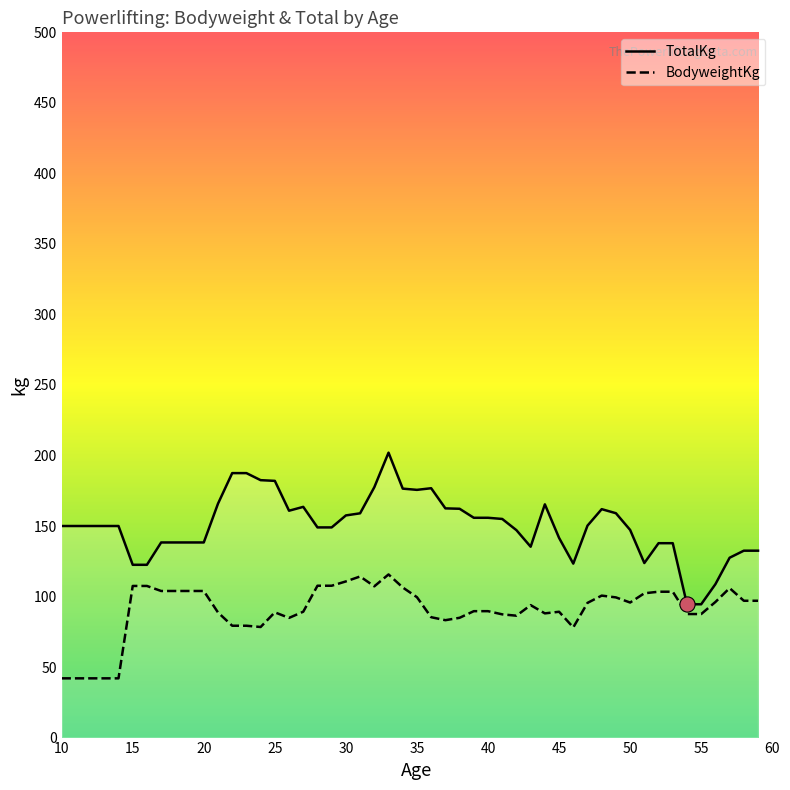

Which series has the largest total across all categories?

TotalKg